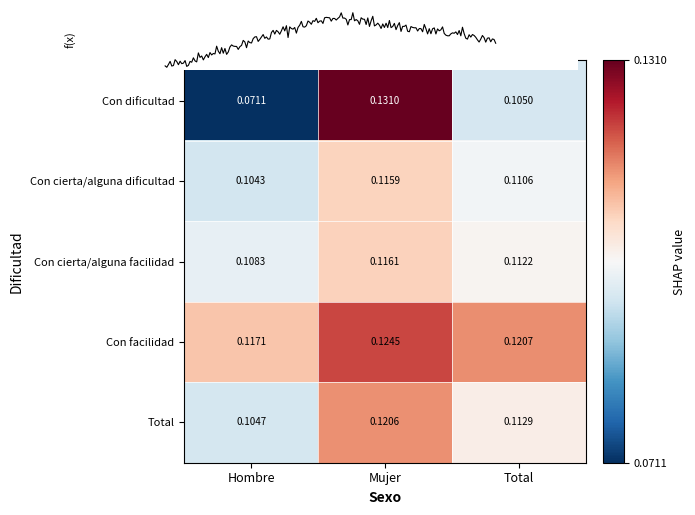

What is the total value across all series at Total?

0.6